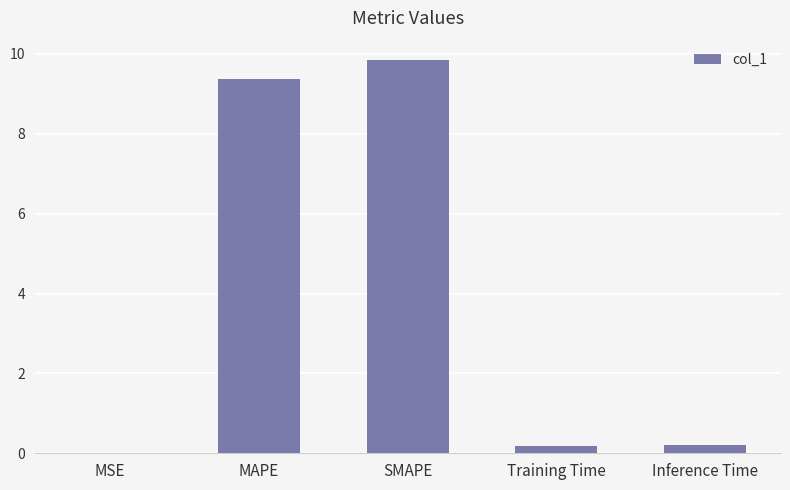

The value at MAPE is 5.0. True or false?

False